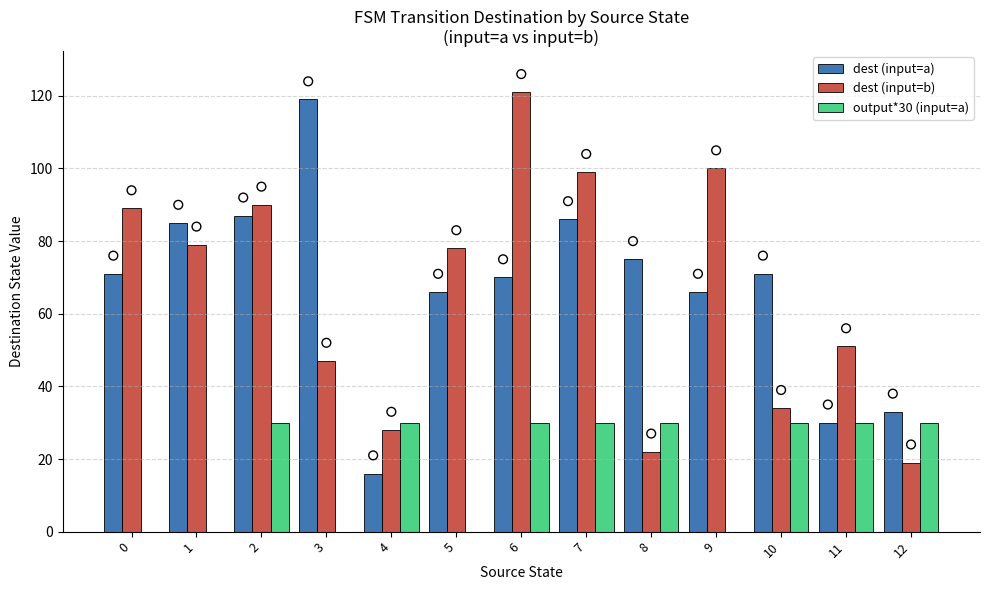

What is the total value across all series at 7?

215